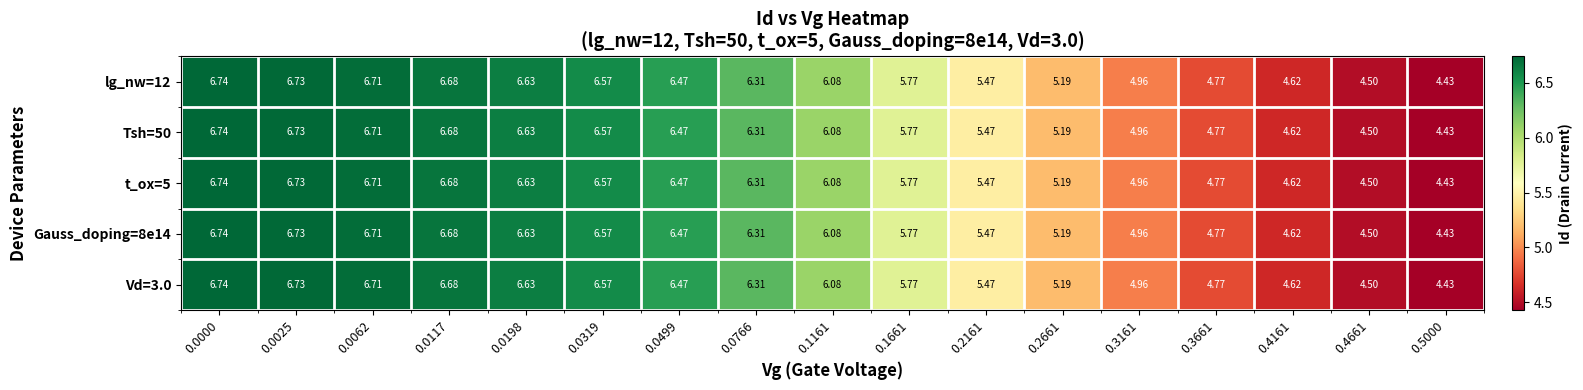

Is the value of Tsh=50 at 0.0319 greater than the value of Vd=3.0 at 0.0062?

No